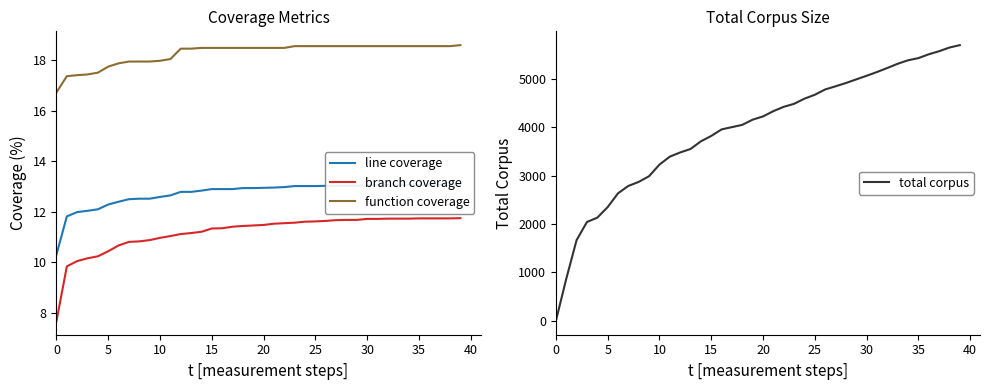

Does the chart have visible grid lines?

No